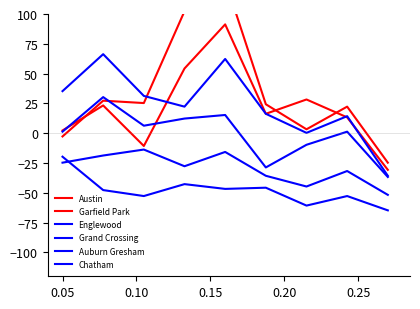

Does the chart display data point markers on the line(s)?

No